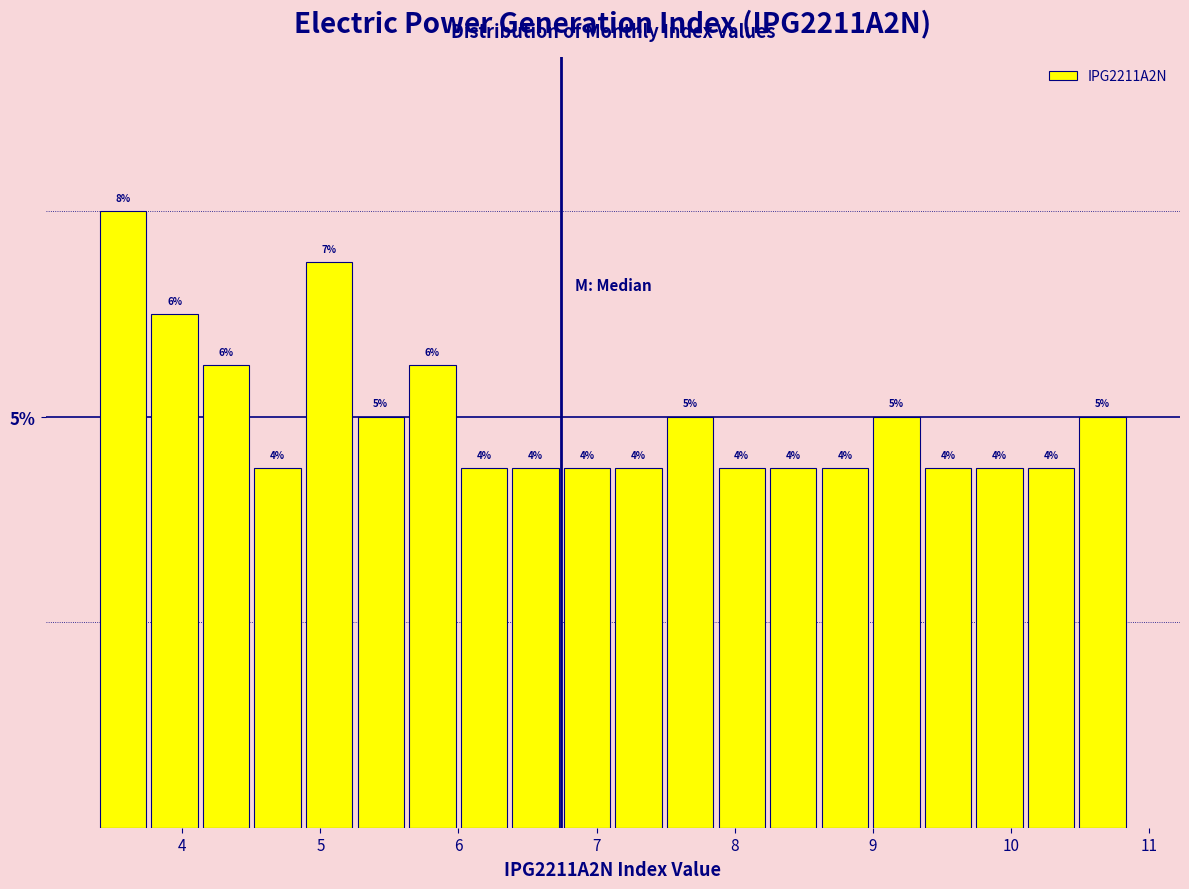

Read against the x-axis, roughly where is the centre of the tallest bar?

3.6